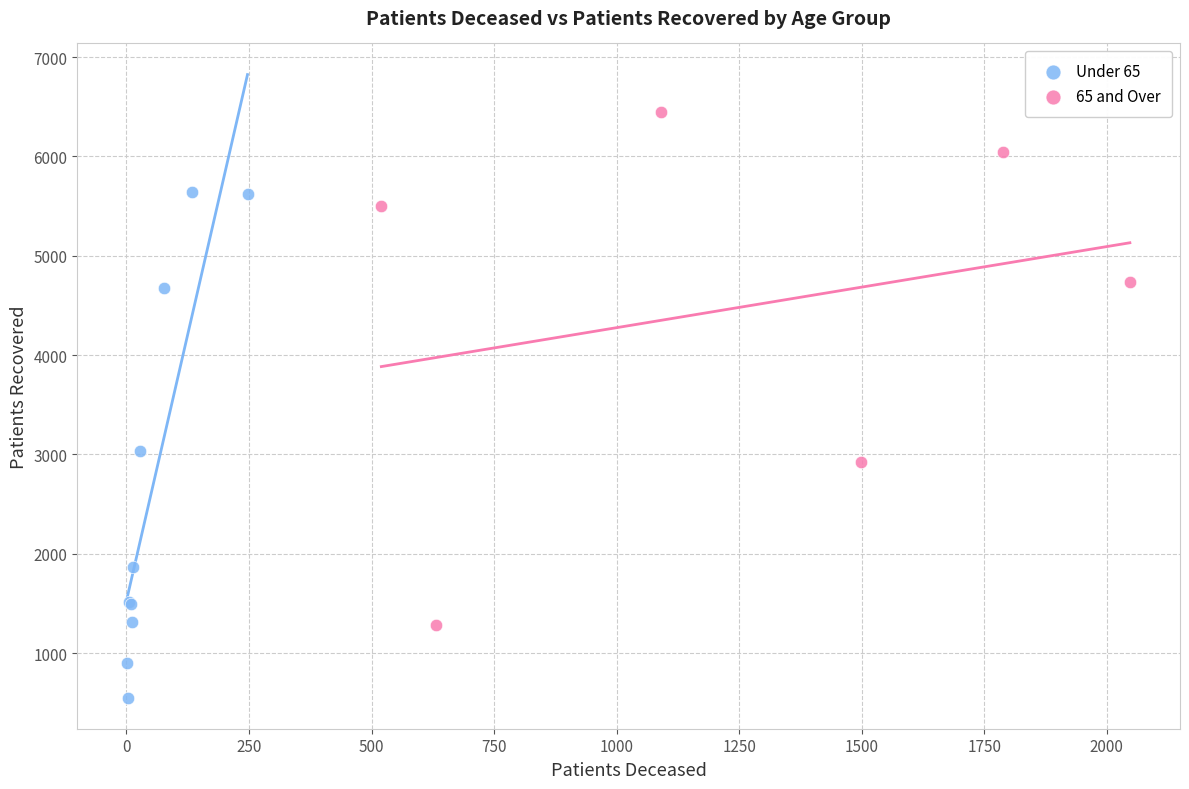

Which series reaches the minimum Y coordinate?

Under 65